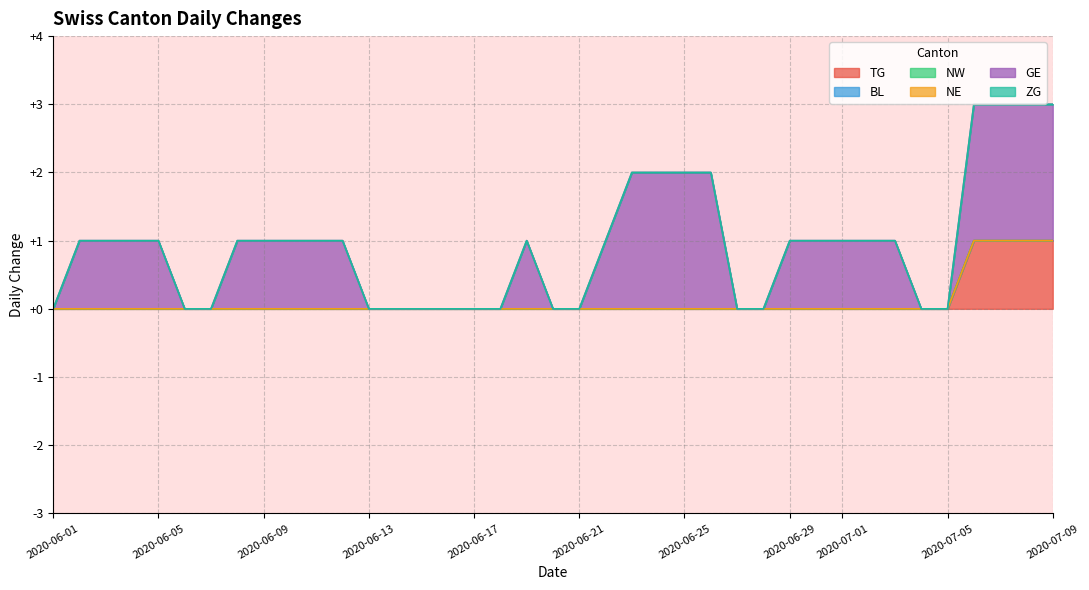

What is the average value of the GE series?

1